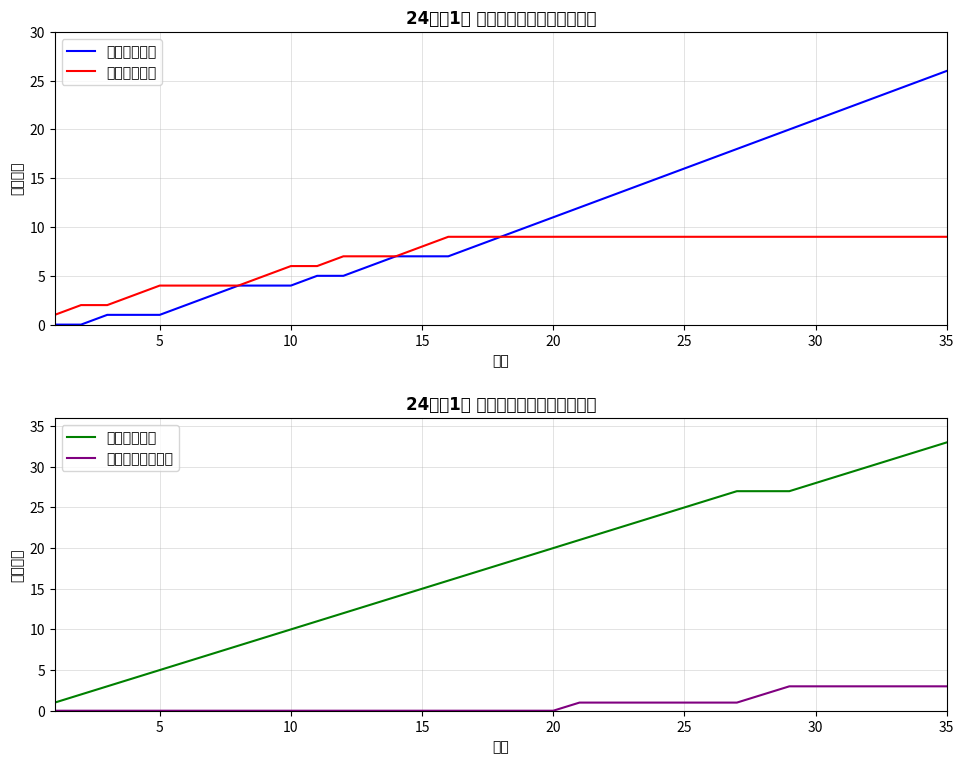

True or false: 女生累计人数 has a value of 16 at 25.

False